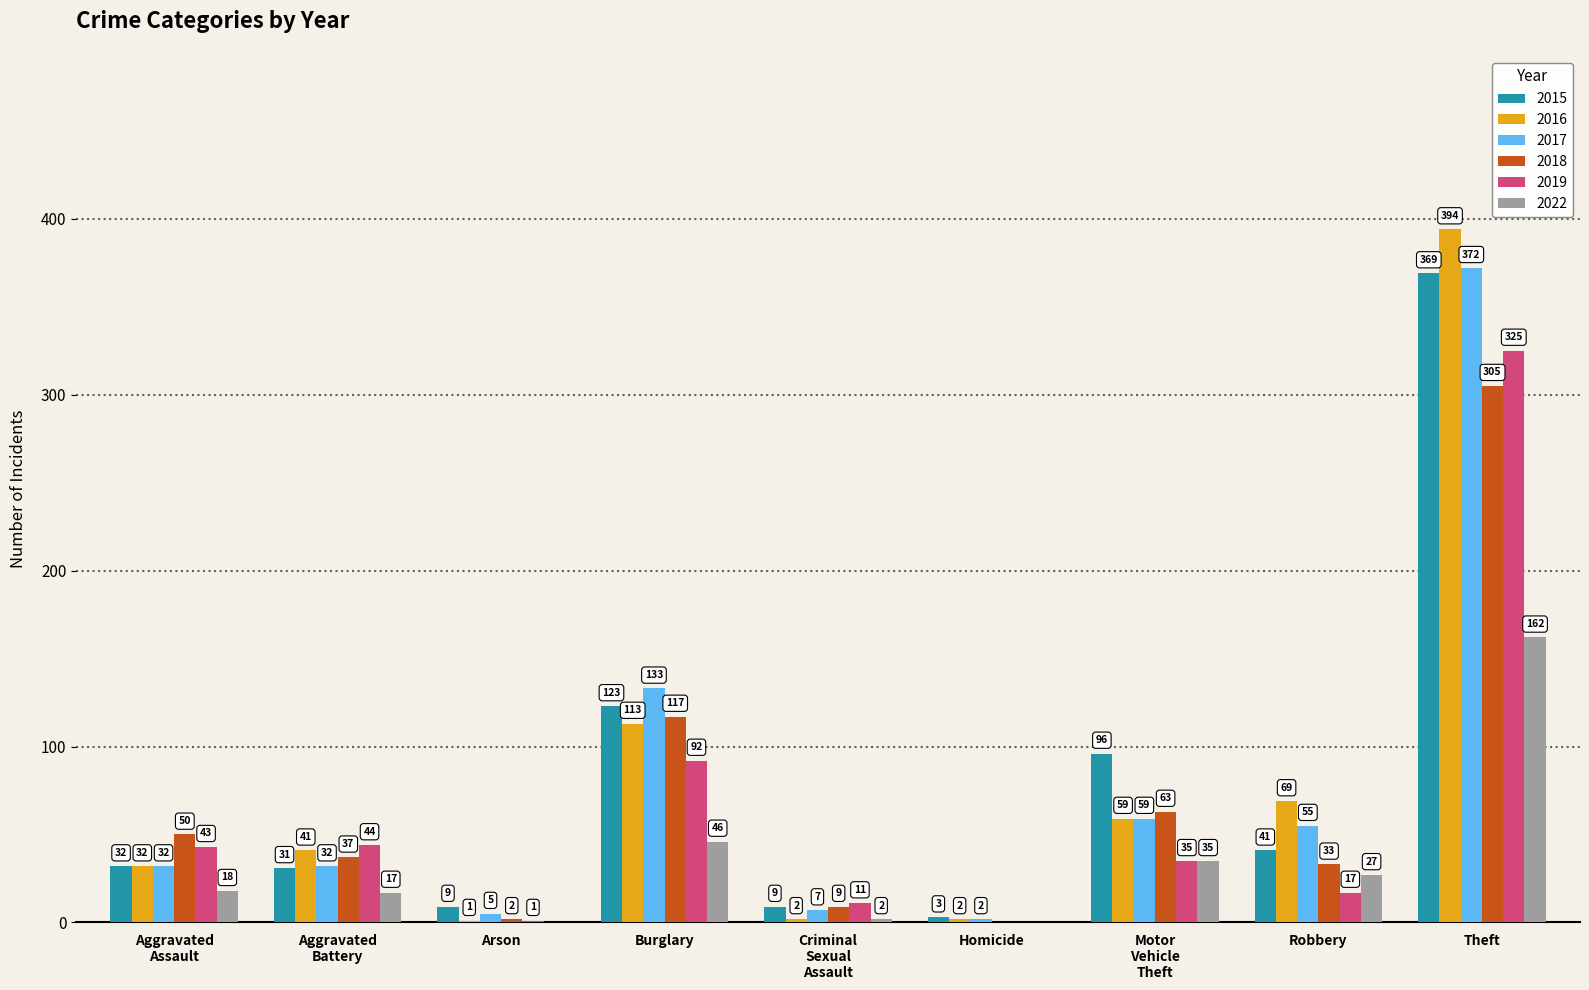

What is the highest value of the 2019 series?

325